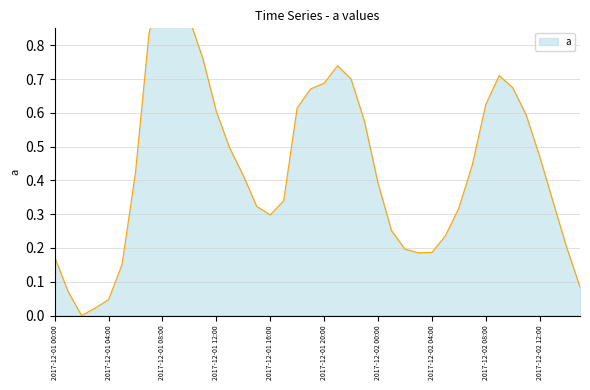

List the labels in order of value, largest first.

2017-12-01 08:00, 2017-12-01 09:00, 2017-12-01 10:00, 2017-12-01 07:00, 2017-12-01 11:00, 2017-12-01 21:00, 2017-12-02 09:00, 2017-12-01 22:00, 2017-12-01 20:00, 2017-12-02 10:00, 2017-12-01 19:00, 2017-12-02 08:00, 2017-12-01 18:00, 2017-12-01 12:00, 2017-12-02 11:00, 2017-12-01 23:00, 2017-12-01 13:00, 2017-12-02 12:00, 2017-12-02 07:00, 2017-12-01 06:00, 2017-12-01 14:00, 2017-12-02 00:00, 2017-12-01 17:00, 2017-12-02 13:00, 2017-12-01 15:00, 2017-12-02 06:00, 2017-12-01 16:00, 2017-12-02 01:00, 2017-12-02 05:00, 2017-12-02 14:00, 2017-12-02 02:00, 2017-12-02 04:00, 2017-12-02 03:00, 2017-12-01 00:00, 2017-12-01 05:00, 2017-12-02 15:00, 2017-12-01 01:00, 2017-12-01 04:00, 2017-12-01 03:00, 2017-12-01 02:00